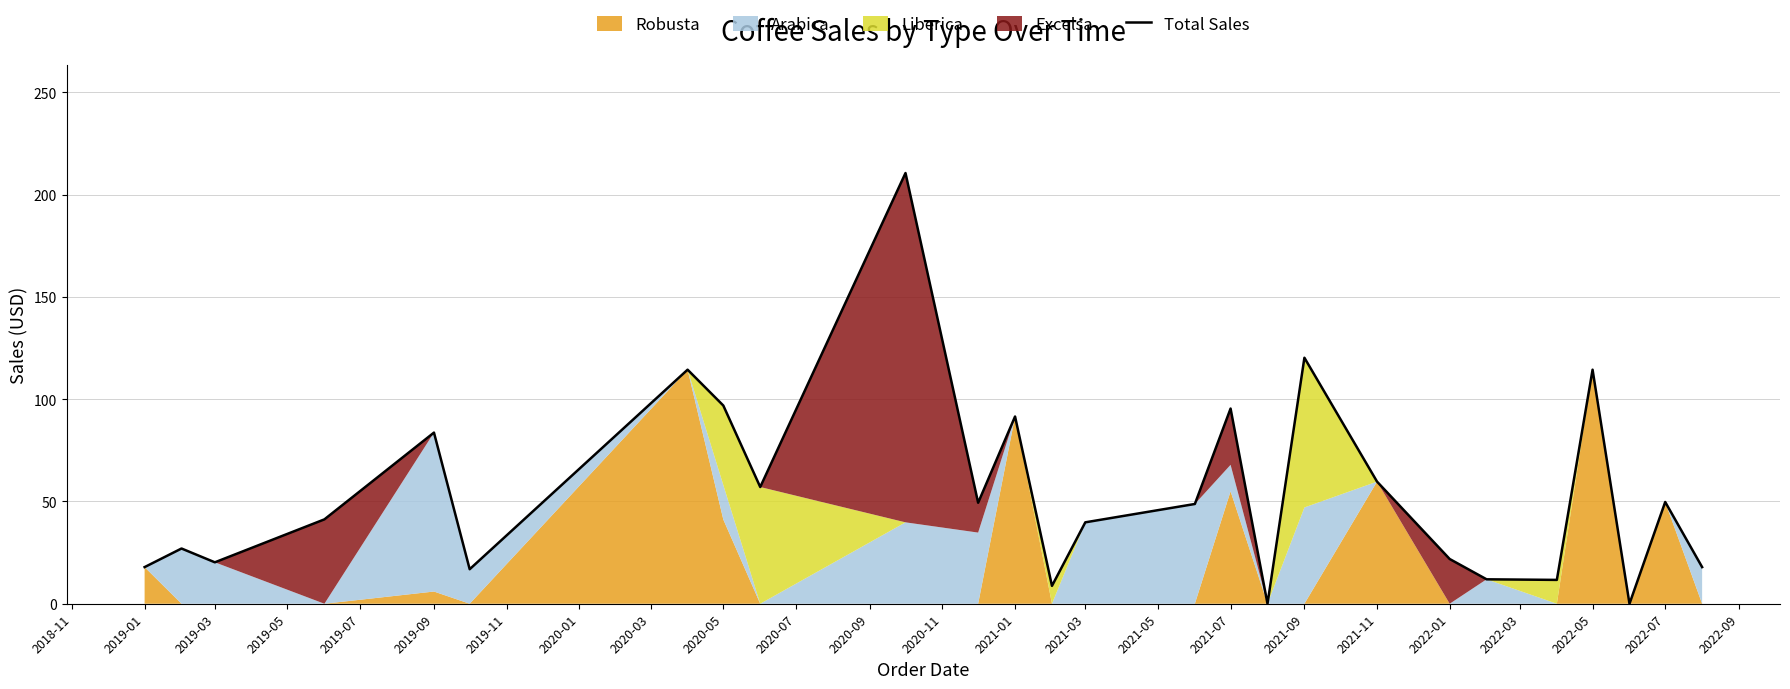

The chart shows a value of 0.0 at 2022-09. True or false?

True